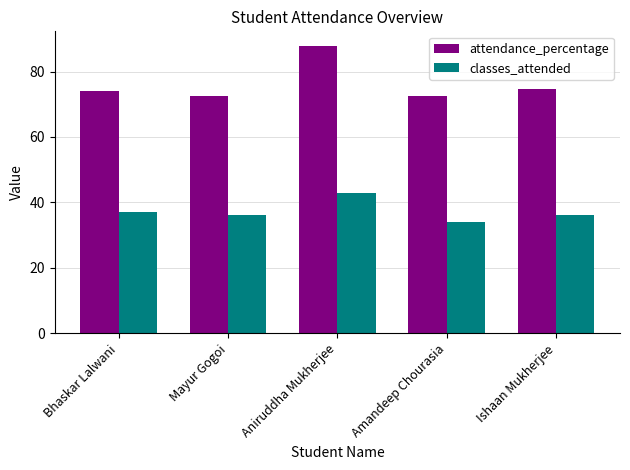

What is the spread (max minus min) of values at Ishaan Mukherjee?

38.8